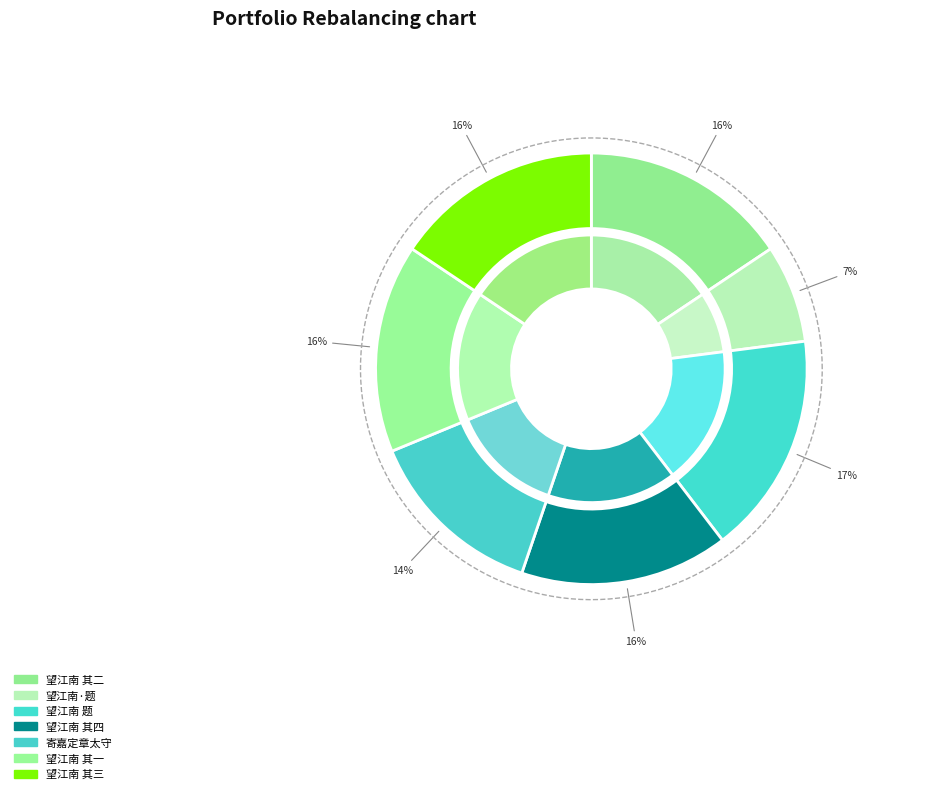

To the nearest percent, what portion does 望江南 其四 题嘉定章小琴女史《拜月图》 represent?

16%